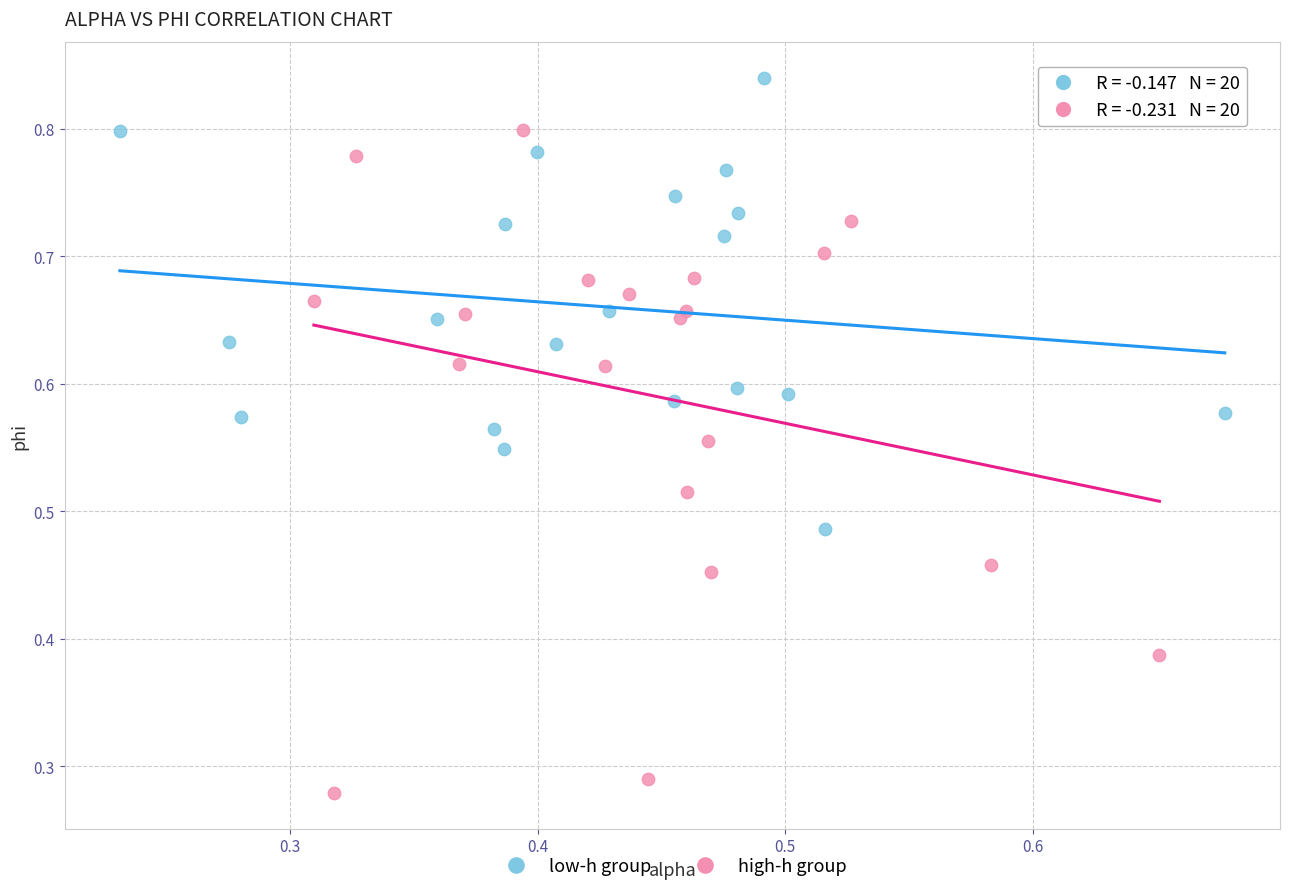

Which series reaches the maximum Y coordinate?

low-h group